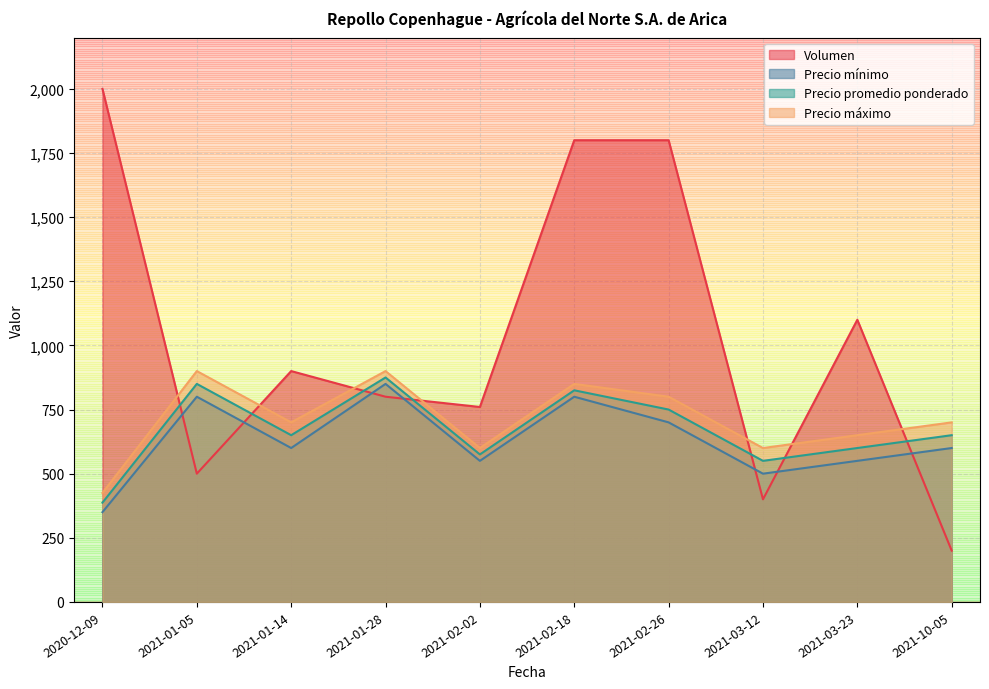

Reading left to right, extract all data points from this chart.

Volumen: 2020-12-09=2000	2021-01-05=500	2021-01-14=900	2021-01-28=800	2021-02-02=760	2021-02-18=1800	2021-02-26=1800	2021-03-12=400	2021-03-23=1100	2021-10-05=200
Precio mínimo: 2020-12-09=350	2021-01-05=800	2021-01-14=600	2021-01-28=850	2021-02-02=550	2021-02-18=800	2021-02-26=700	2021-03-12=500	2021-03-23=550	2021-10-05=600
Precio promedio ponderado: 2020-12-09=387	2021-01-05=850	2021-01-14=650	2021-01-28=875	2021-02-02=575	2021-02-18=825	2021-02-26=750	2021-03-12=550	2021-03-23=600	2021-10-05=650
Precio máximo: 2020-12-09=425	2021-01-05=900	2021-01-14=700	2021-01-28=900	2021-02-02=600	2021-02-18=850	2021-02-26=800	2021-03-12=600	2021-03-23=650	2021-10-05=700